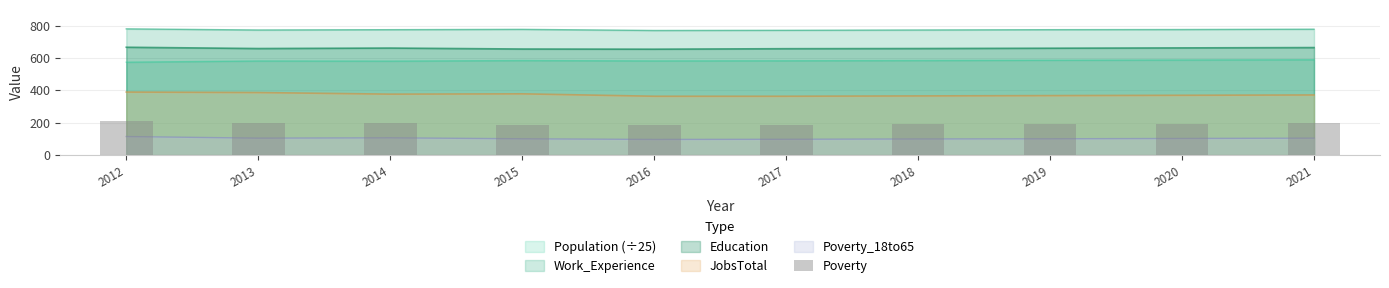

The value at 2017 is 186. True or false?

True